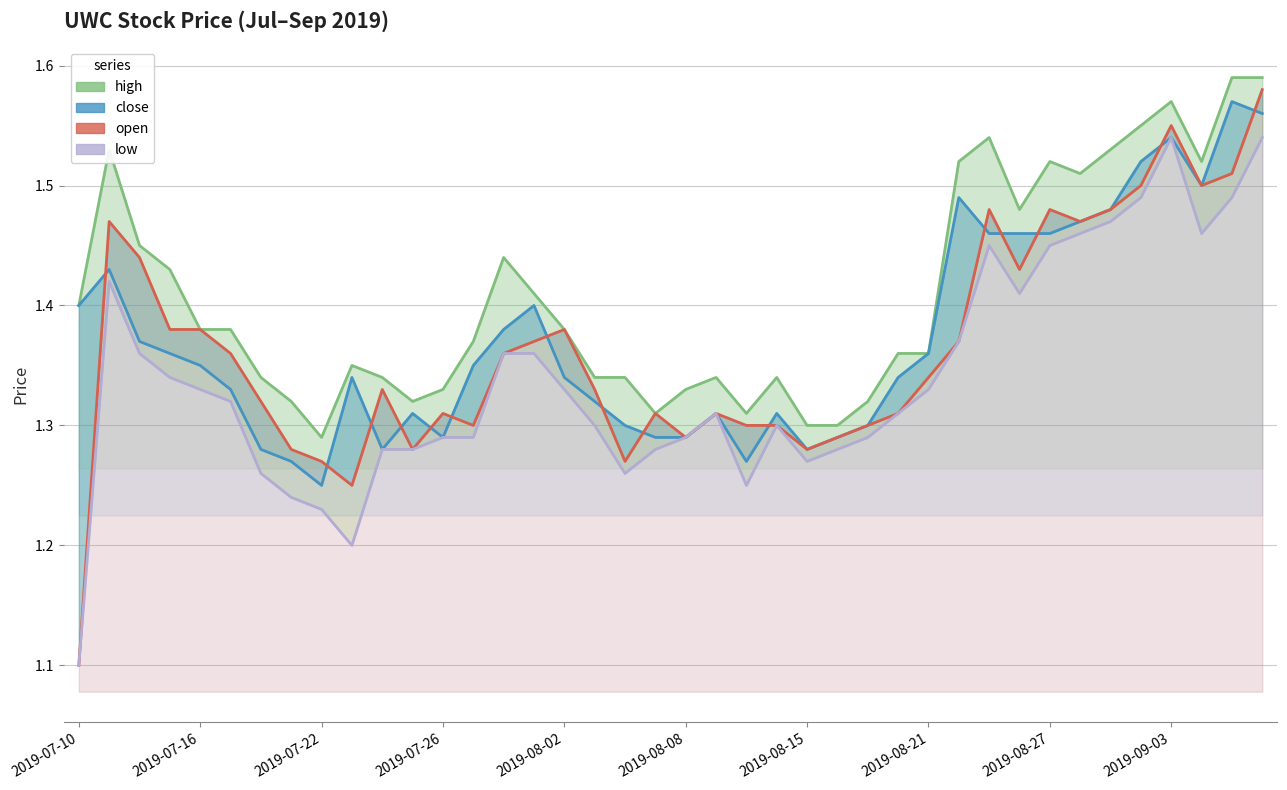

Reading left to right, extract all data points from this chart.

high: 1.4	1.5	1.4	1.4	1.4	1.4	1.3	1.3	1.3	1.4	1.3	1.3	1.3	1.4	1.4	1.4	1.4	1.3	1.3	1.3	1.3	1.3	1.3	1.3	1.3	1.3	1.3	1.4	1.4	1.5	1.5	1.5	1.5	1.5	1.5	1.6	1.6	1.5	1.6	1.6
close: 1.4	1.4	1.4	1.4	1.4	1.3	1.3	1.3	1.2	1.3	1.3	1.3	1.3	1.4	1.4	1.4	1.3	1.3	1.3	1.3	1.3	1.3	1.3	1.3	1.3	1.3	1.3	1.3	1.4	1.5	1.5	1.5	1.5	1.5	1.5	1.5	1.5	1.5	1.6	1.6
open: 1.1	1.5	1.4	1.4	1.4	1.4	1.3	1.3	1.3	1.2	1.3	1.3	1.3	1.3	1.4	1.4	1.4	1.3	1.3	1.3	1.3	1.3	1.3	1.3	1.3	1.3	1.3	1.3	1.3	1.4	1.5	1.4	1.5	1.5	1.5	1.5	1.6	1.5	1.5	1.6
low: 1.1	1.4	1.4	1.3	1.3	1.3	1.3	1.2	1.2	1.2	1.3	1.3	1.3	1.3	1.4	1.4	1.3	1.3	1.3	1.3	1.3	1.3	1.2	1.3	1.3	1.3	1.3	1.3	1.3	1.4	1.4	1.4	1.4	1.5	1.5	1.5	1.5	1.5	1.5	1.5